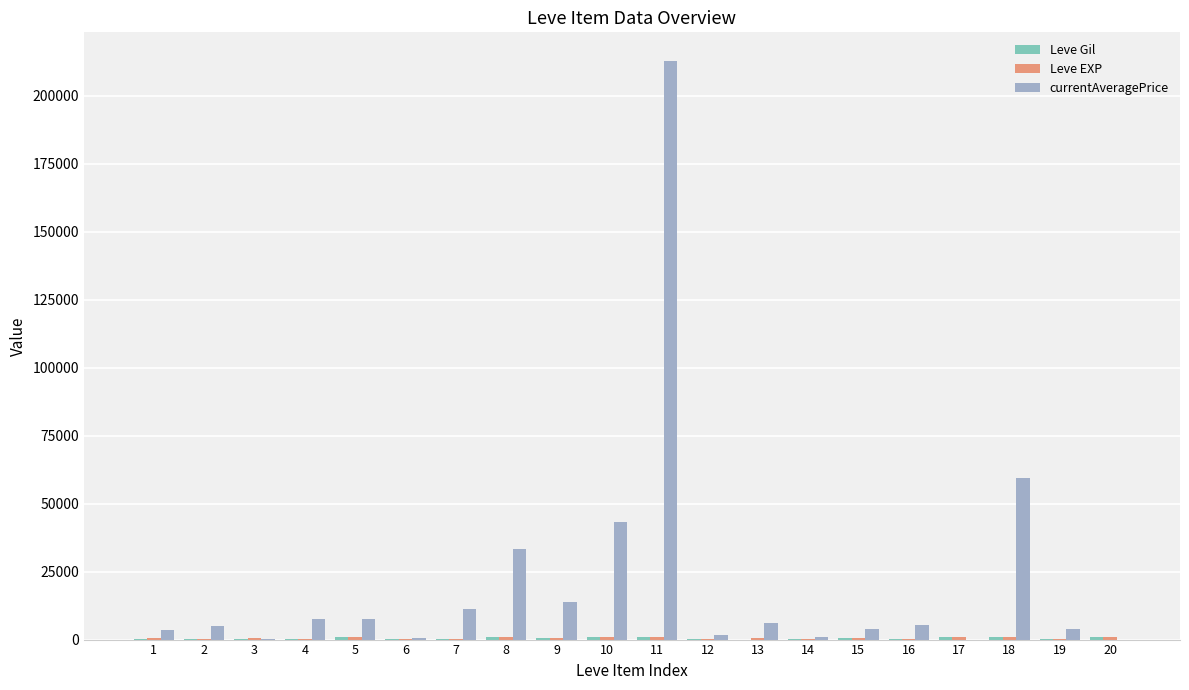

At which category is the sum across all series the highest?

11